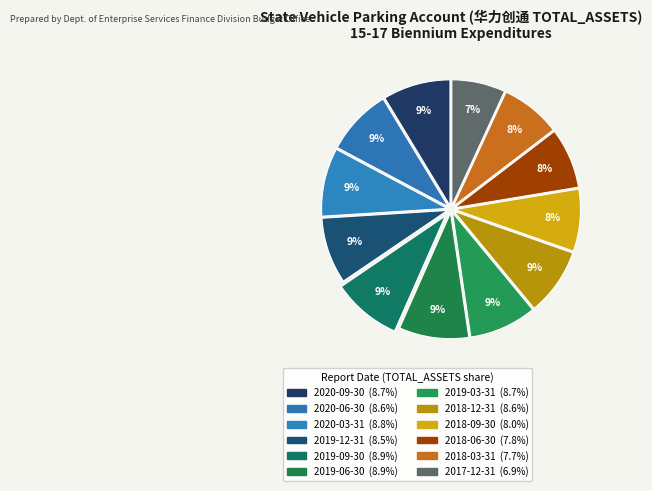

Is there a majority slice in this chart?

No